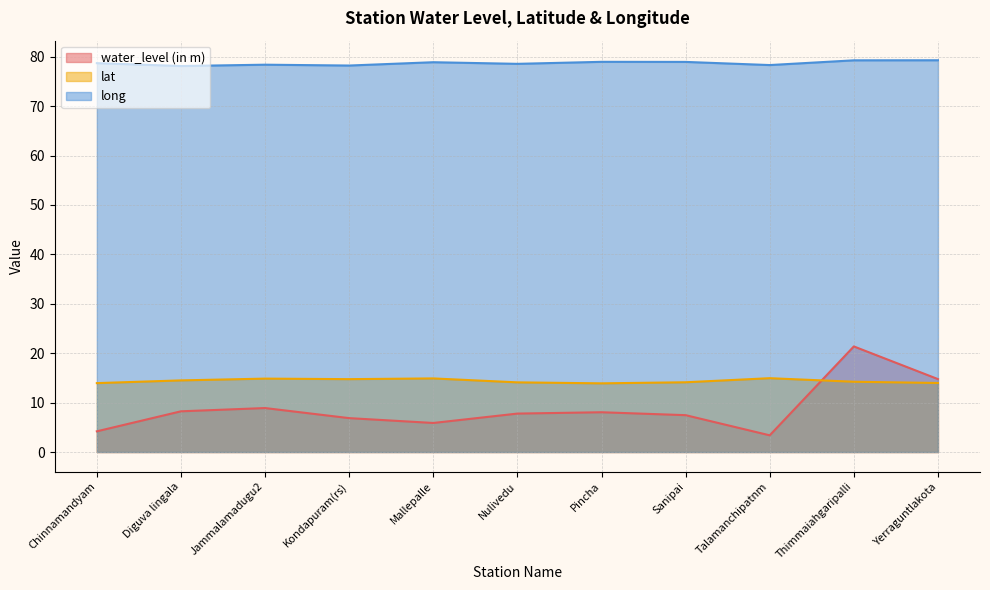

True or false: water_level (in m) and long intersect in this chart.

False